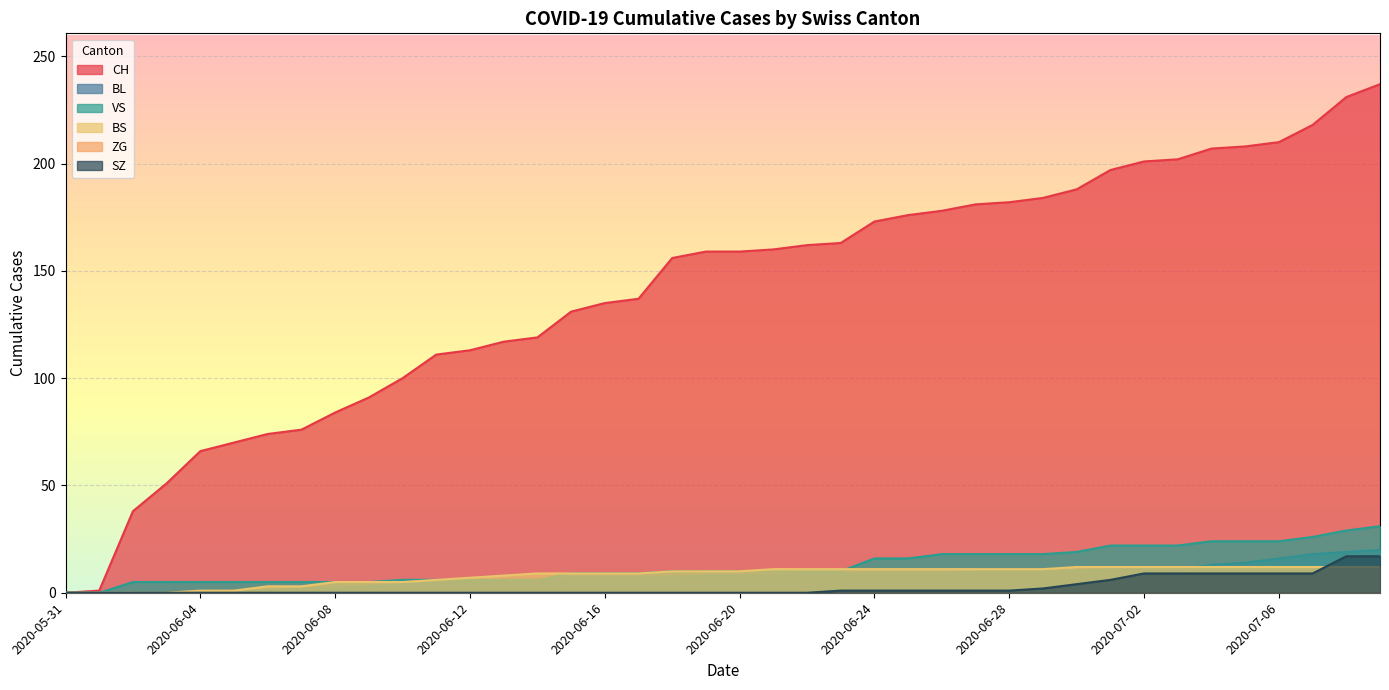

Is it true that BS equals 5 at 2020-06-18?

False